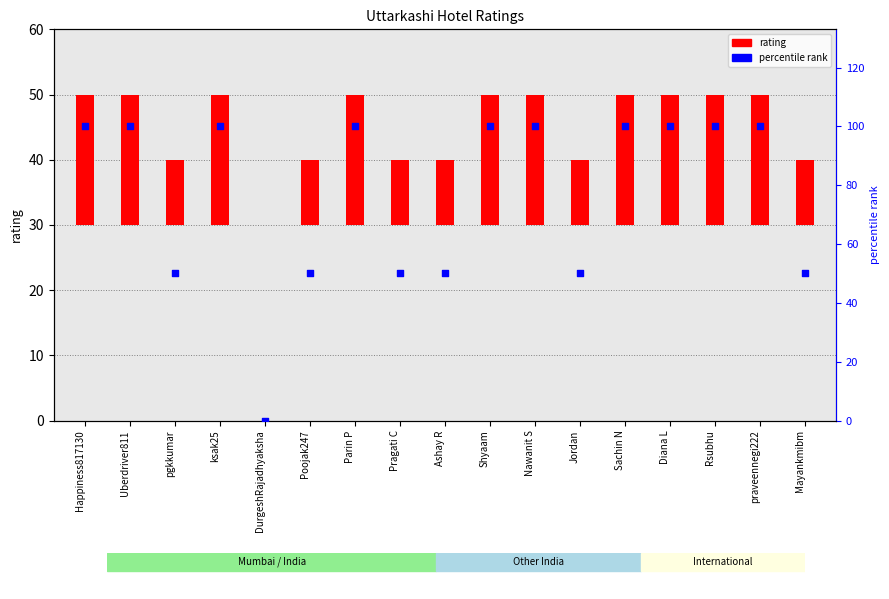

Which series contains the highest Y value?

percentile rank